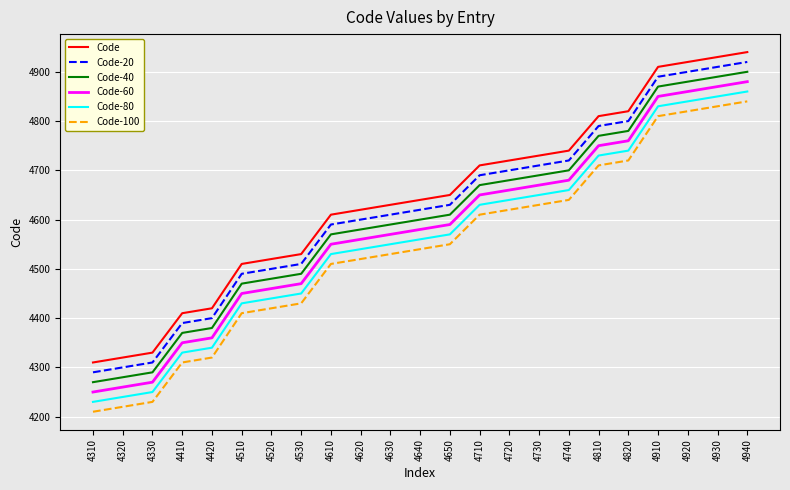

Is the value of Code-100 at 4810 greater than the value of Code-20 at 4810?

No